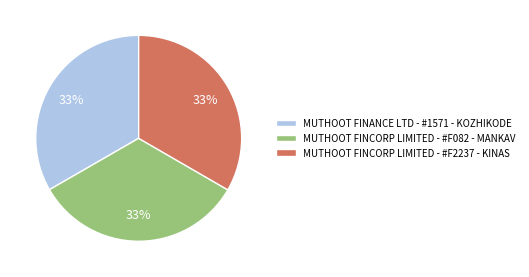

Approximately how many times larger is the value at MUTHOOT FINCORP LIMITED - #F2237 - KINAS compared to MUTHOOT FINANCE LTD - #1571 - KOZHIKODE?

1.0